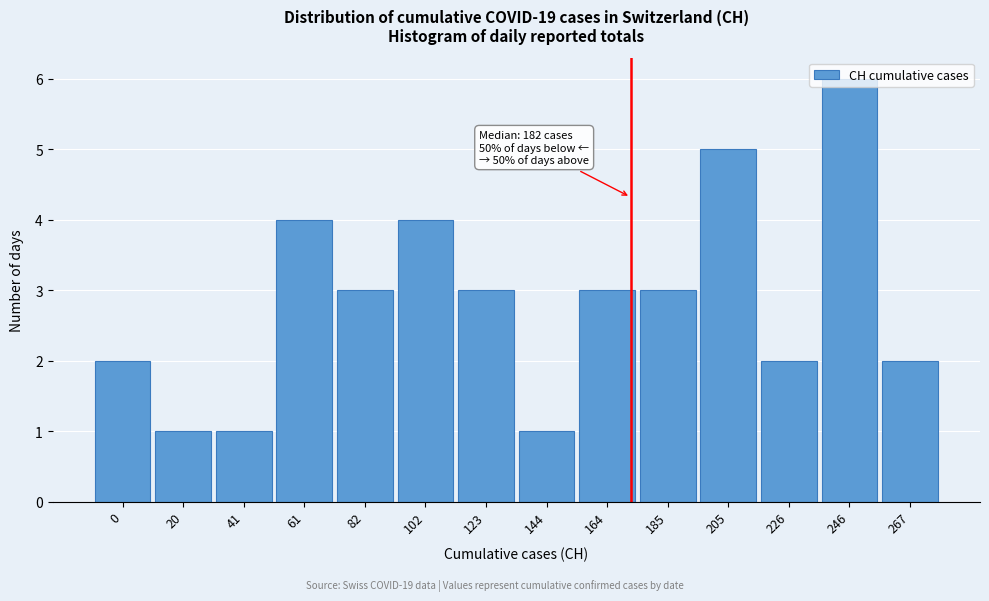

What is the maximum value shown in the chart?

6